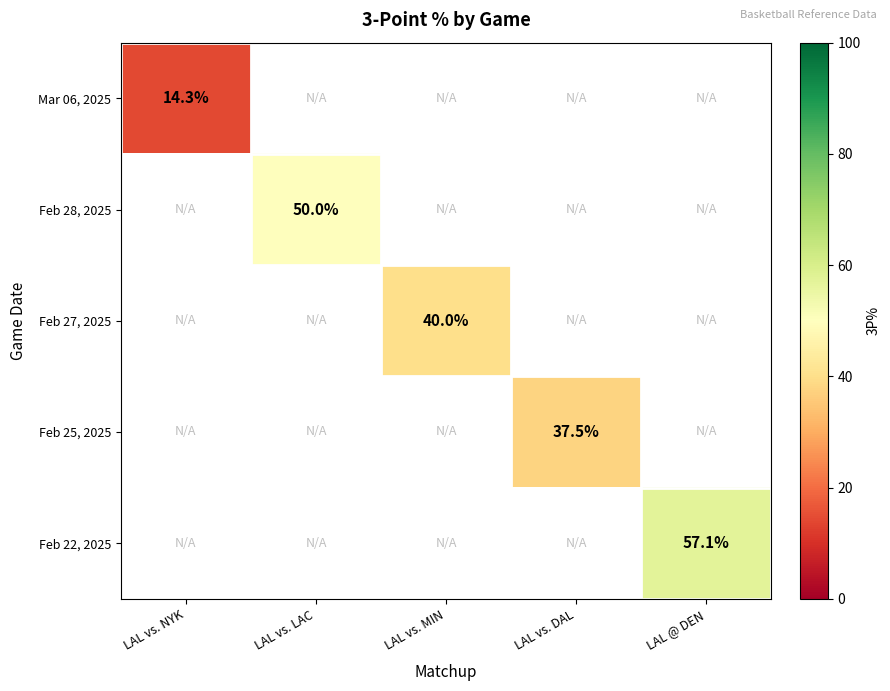

The value of Feb 22, 2025 at LAL @ DEN is 74.9. True or false?

False